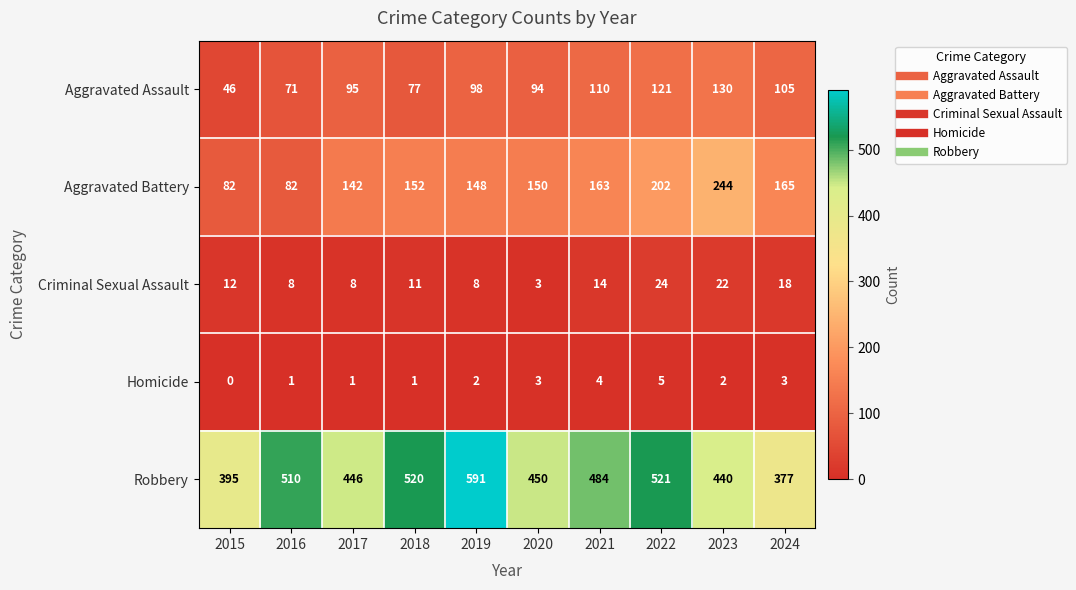

What is the sum of all Aggravated Battery values?

1530